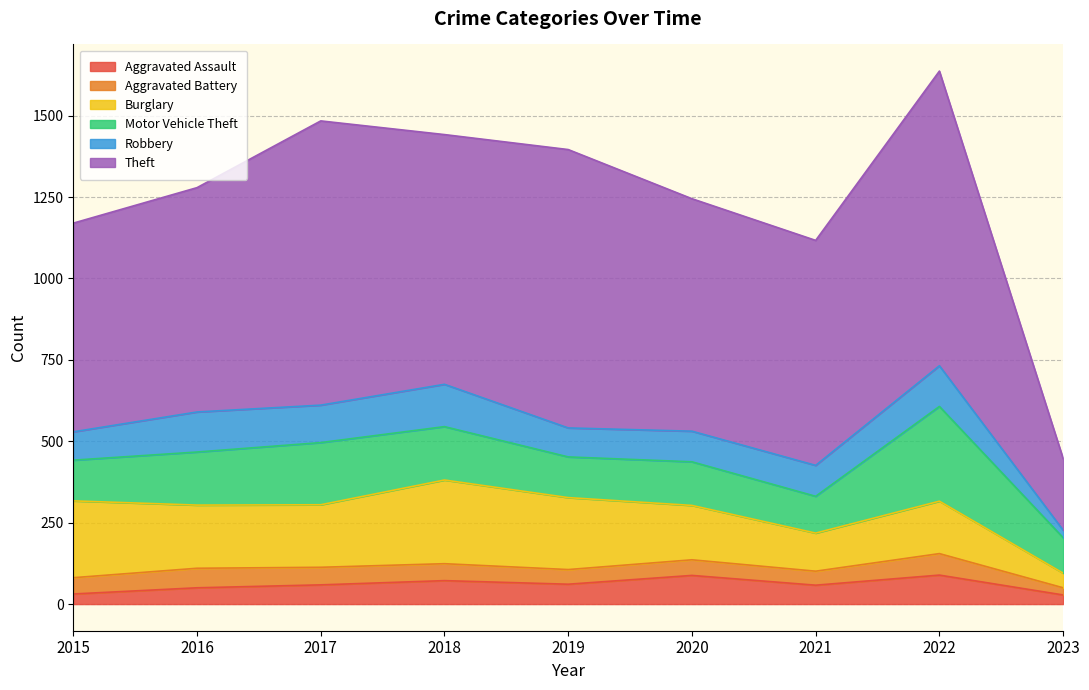

True or false: Aggravated Assault and Theft cross at least once.

False